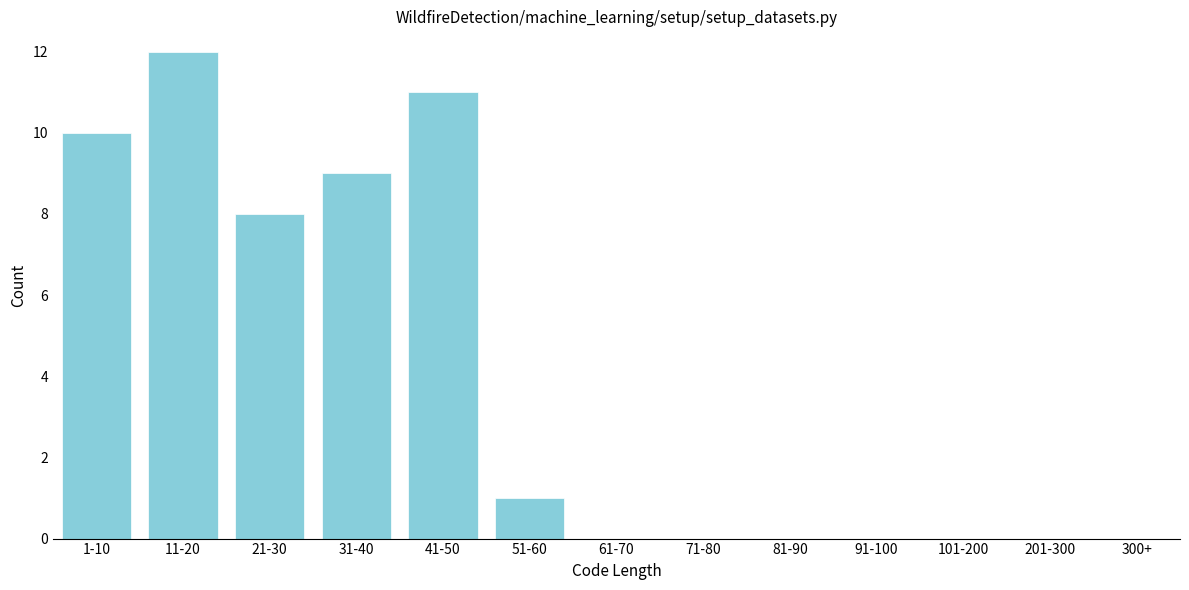

Reading left to right, what are all the values shown in this chart?

1-10=10	11-20=12	21-30=8	31-40=9	41-50=11	51-60=1	61-70=0	71-80=0	81-90=0	91-100=0	101-200=0	201-300=0